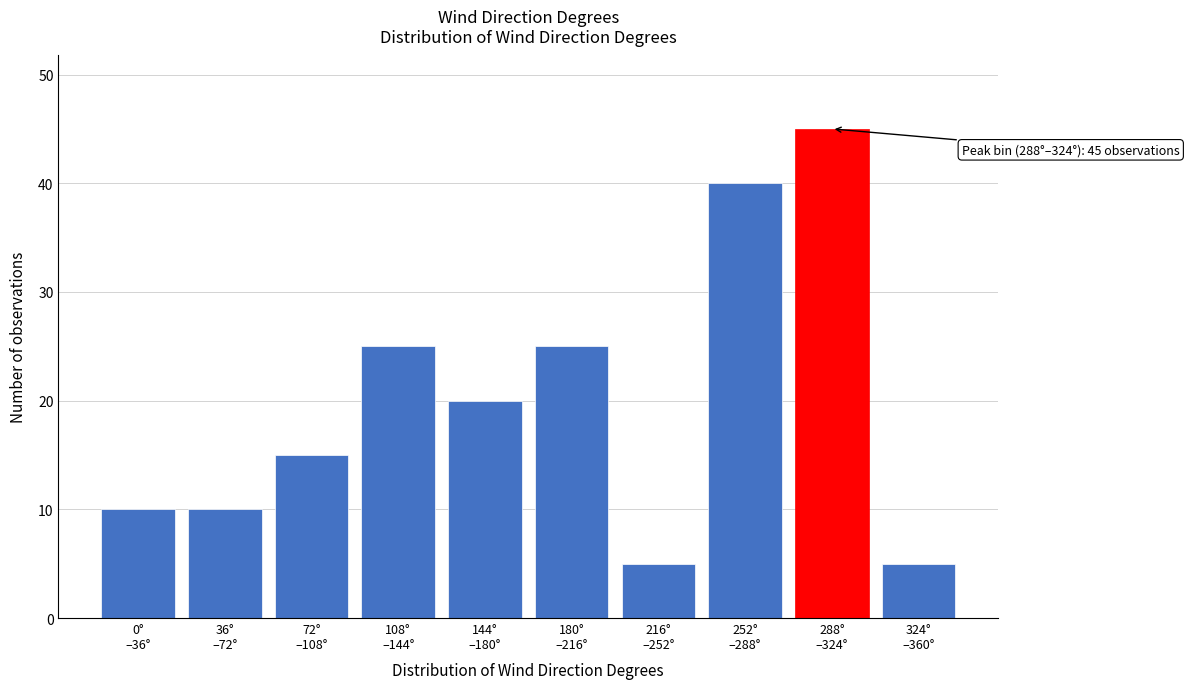

Reading left to right, transcribe all the data shown in this chart.

10	10	15	25	20	25	5	40	45	5